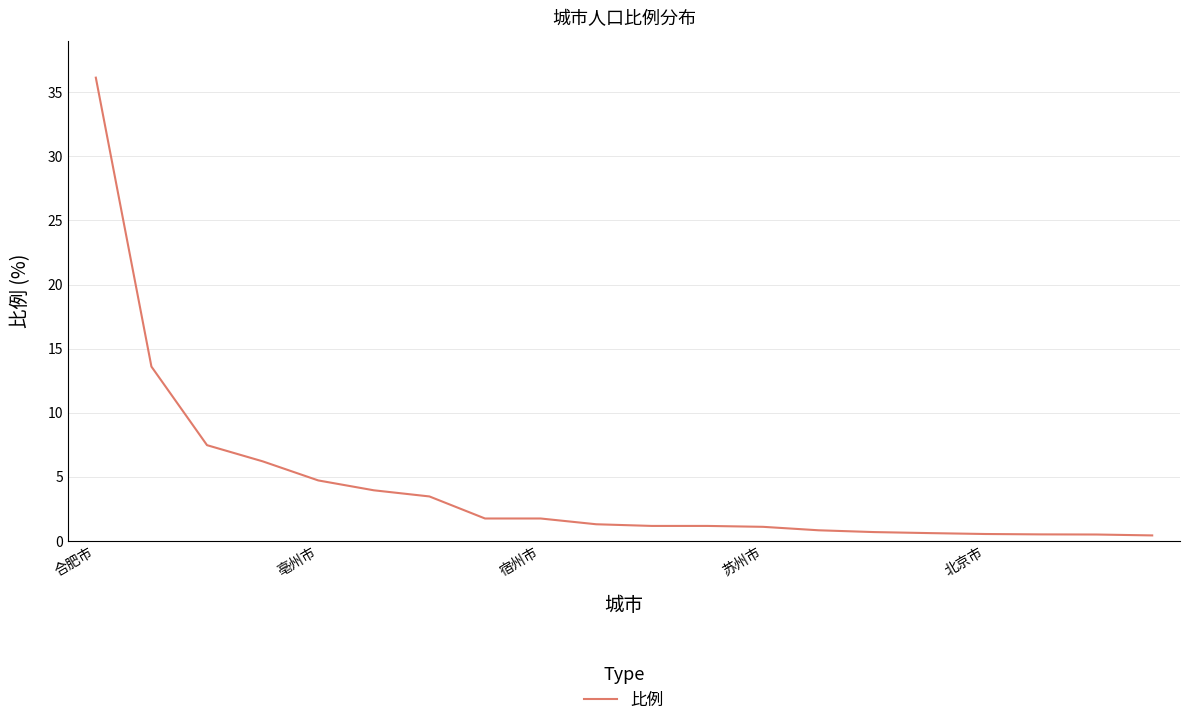

What is the greatest value displayed?

36.1